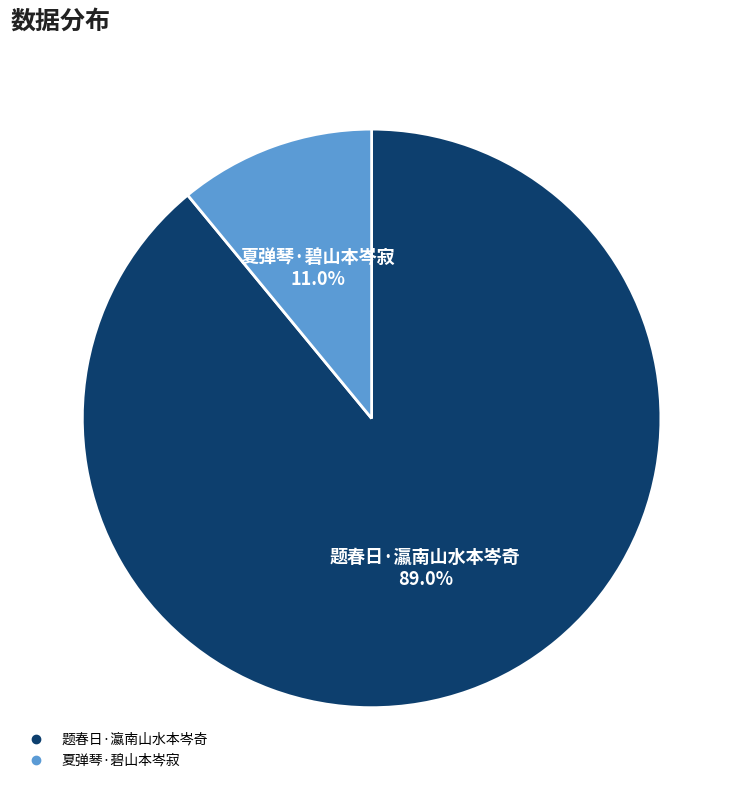

Which category has the biggest portion of the pie?

题春日·瀛南山水本岑奇